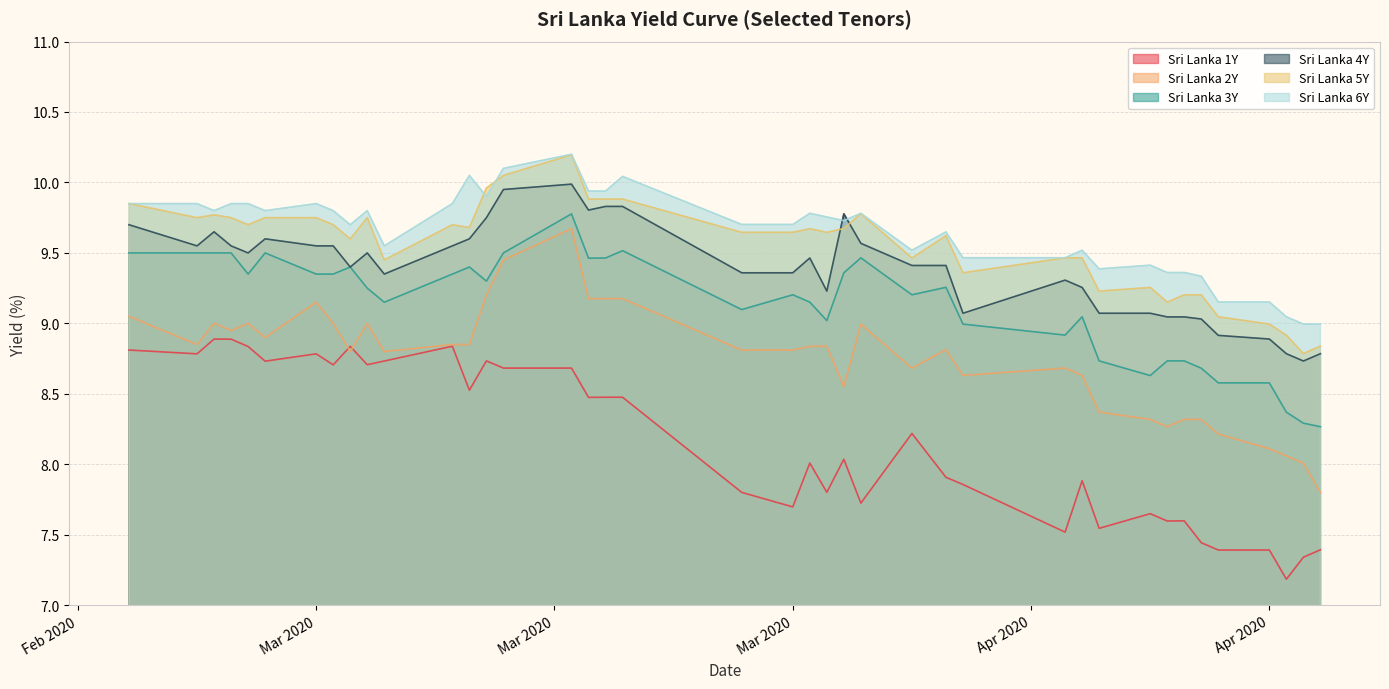

How many data points does each series have?

40